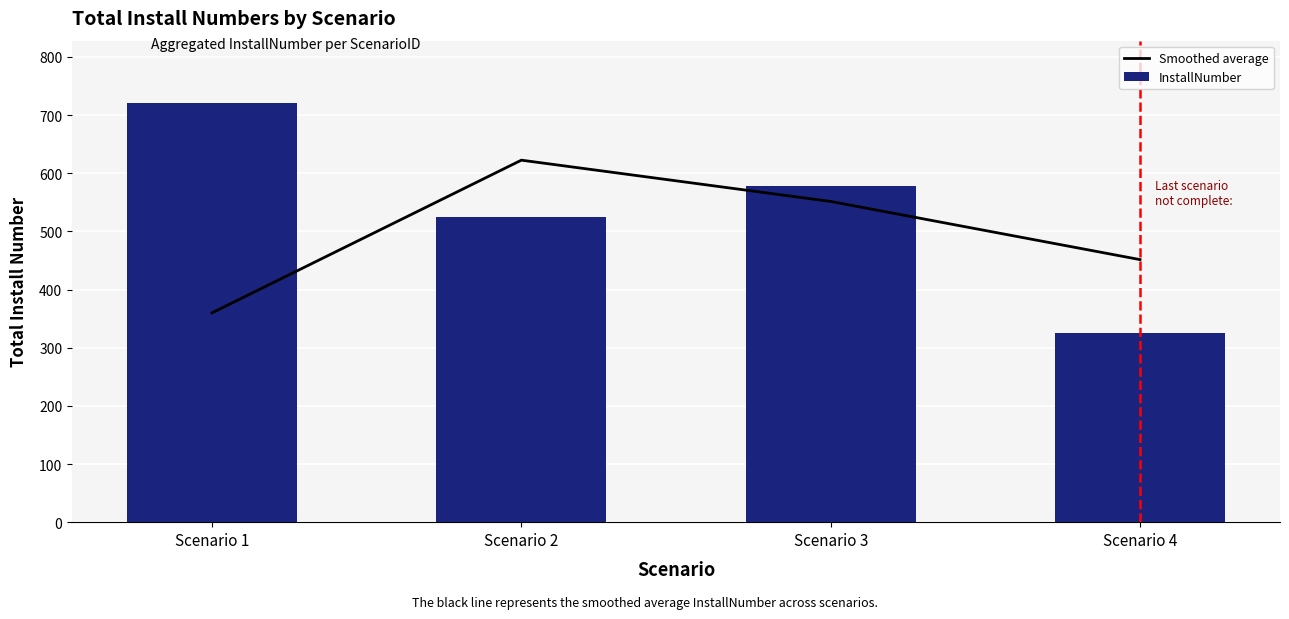

Count the number of categories in the chart.

4